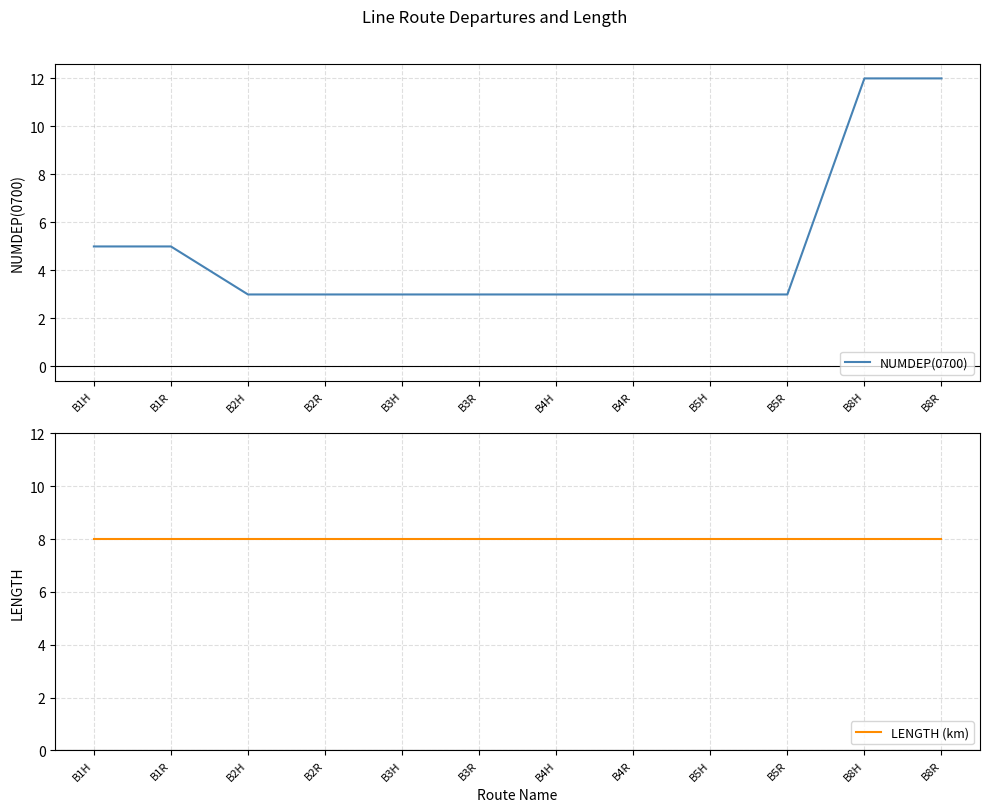

Does the chart display data point markers on the line(s)?

No